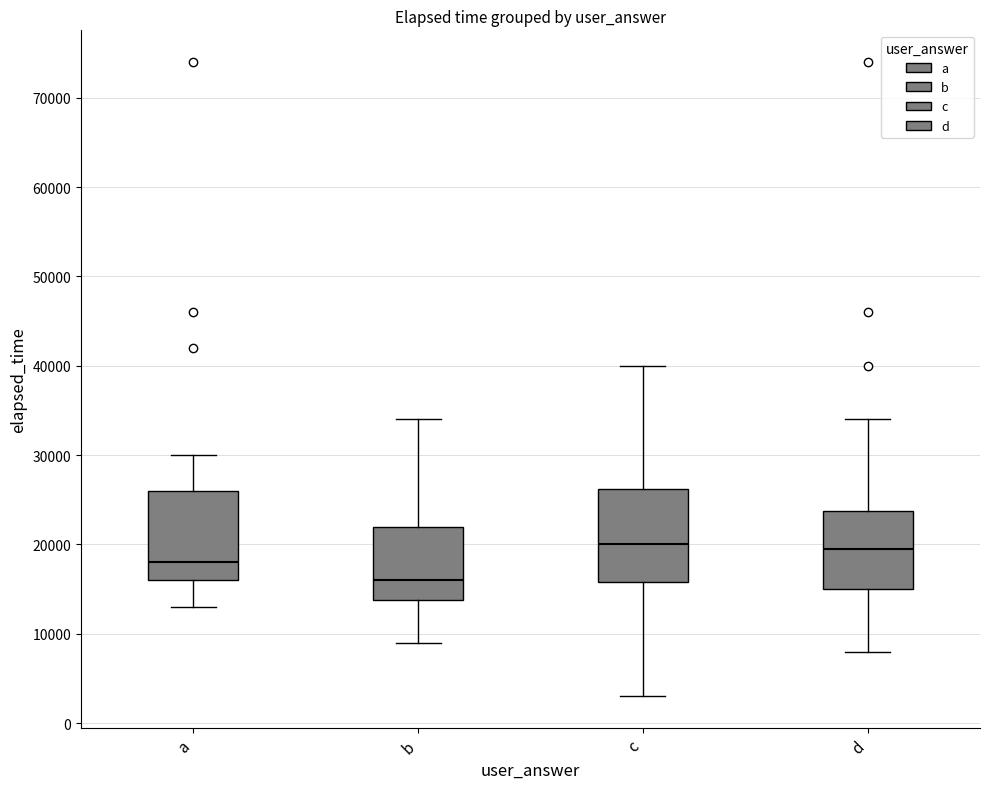

Reading left to right, transcribe this box plot: for each box, give where its median line is, the range the box spans, and where its two whiskers end, as read against the y-axis. The values are not printed on the chart, so give them approximately, as read against the axis.

a: median 18000, box 16000 to 26000, whiskers 13000 to 30000
b: median 16000, box 14000 to 22000, whiskers 9000 to 34000
c: median 20000, box 16000 to 26000, whiskers 3000 to 40000
d: median 20000, box 15000 to 24000, whiskers 8000 to 34000